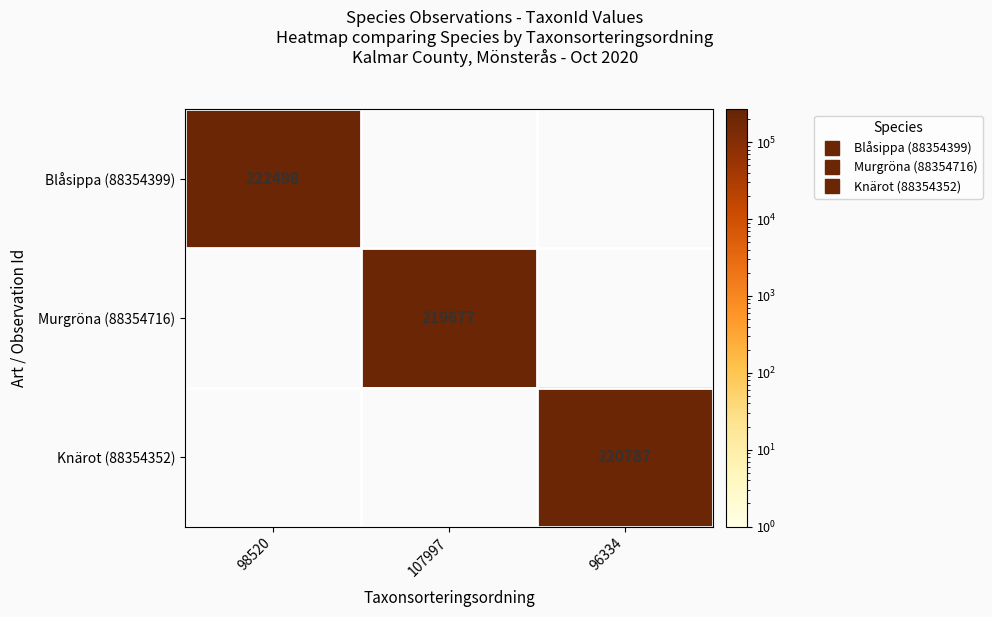

How many distinct data groups are displayed?

3